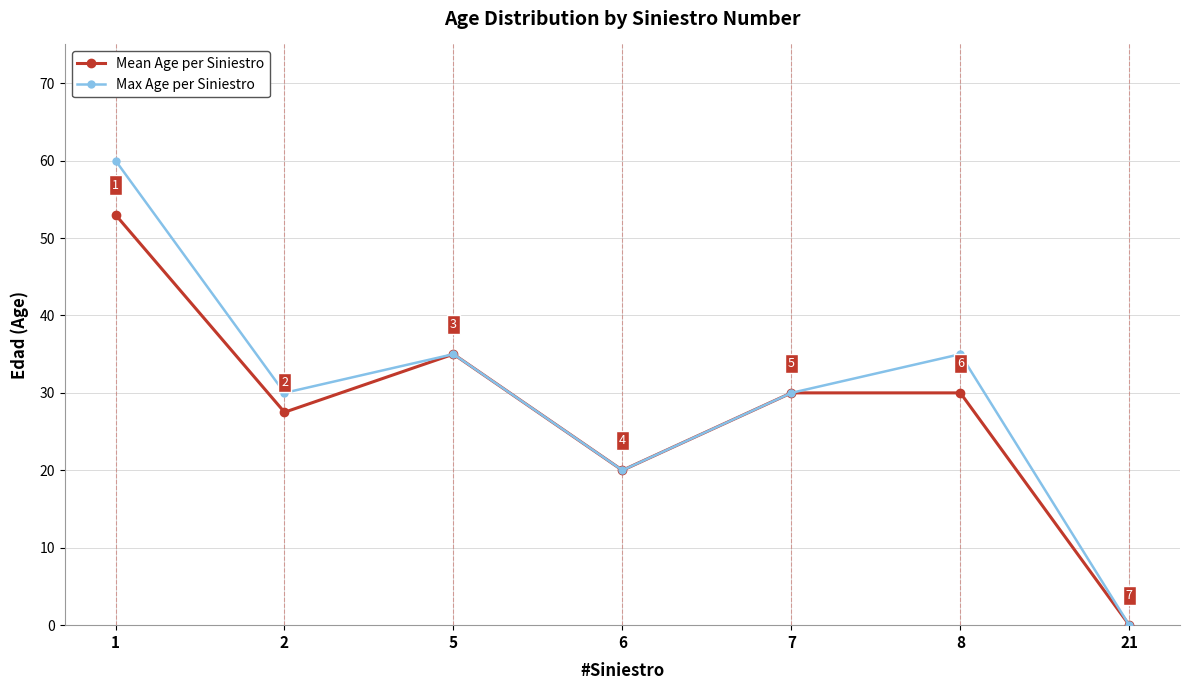

How many values in Mean Age per Siniestro are above zero?

6